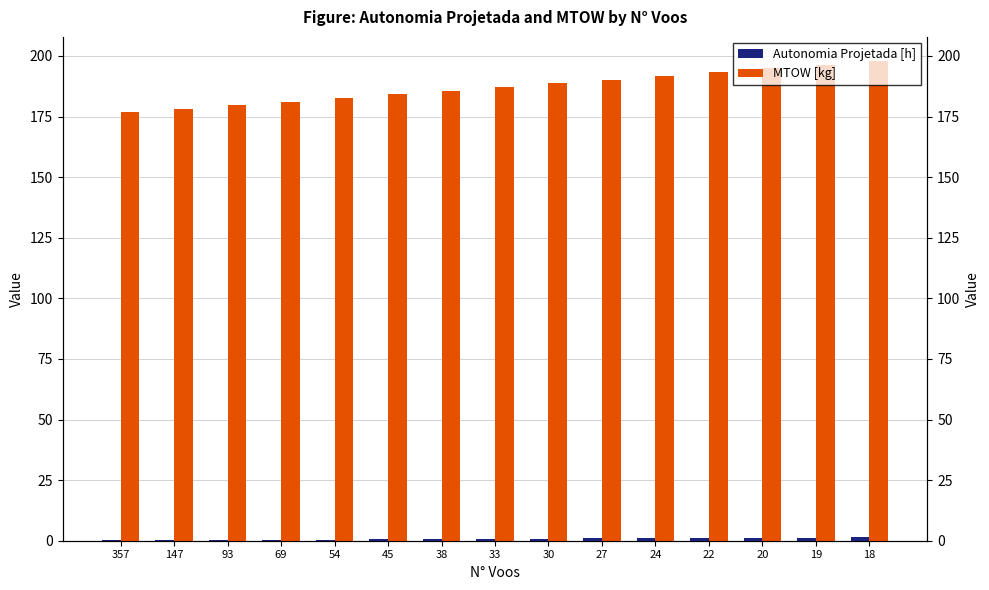

How many groups of bars are there?

15